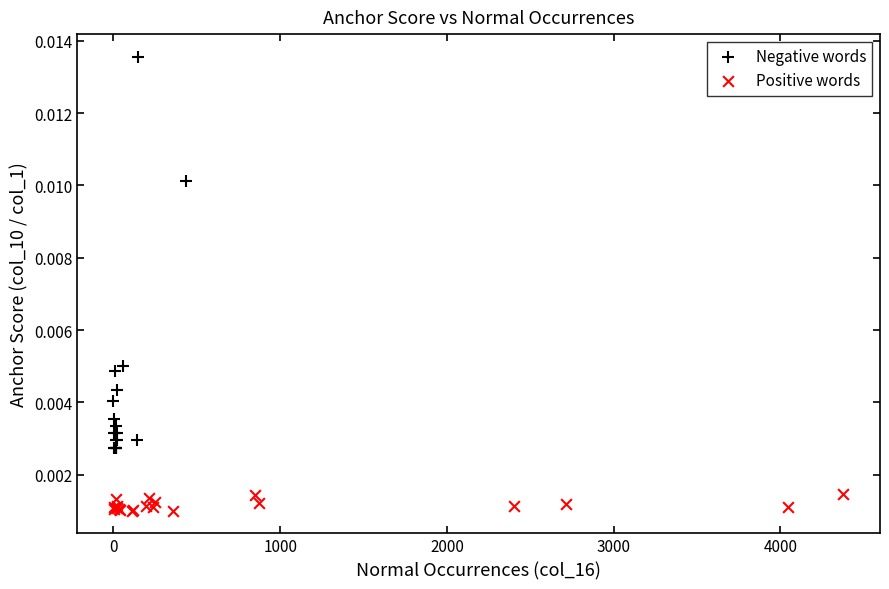

Which series contains the highest Y value?

Negative words